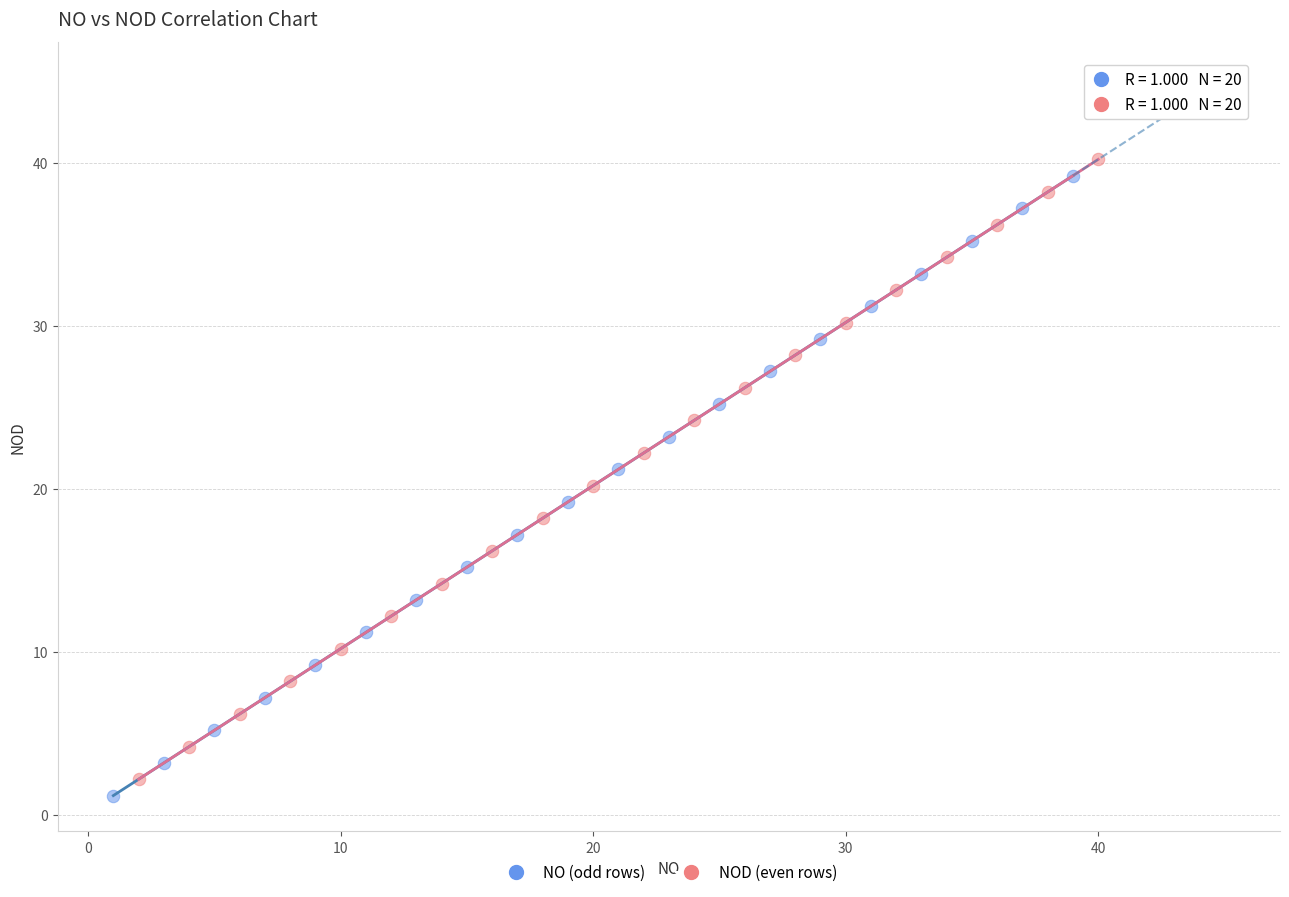

Which series reaches the maximum Y coordinate?

NOD (even rows)